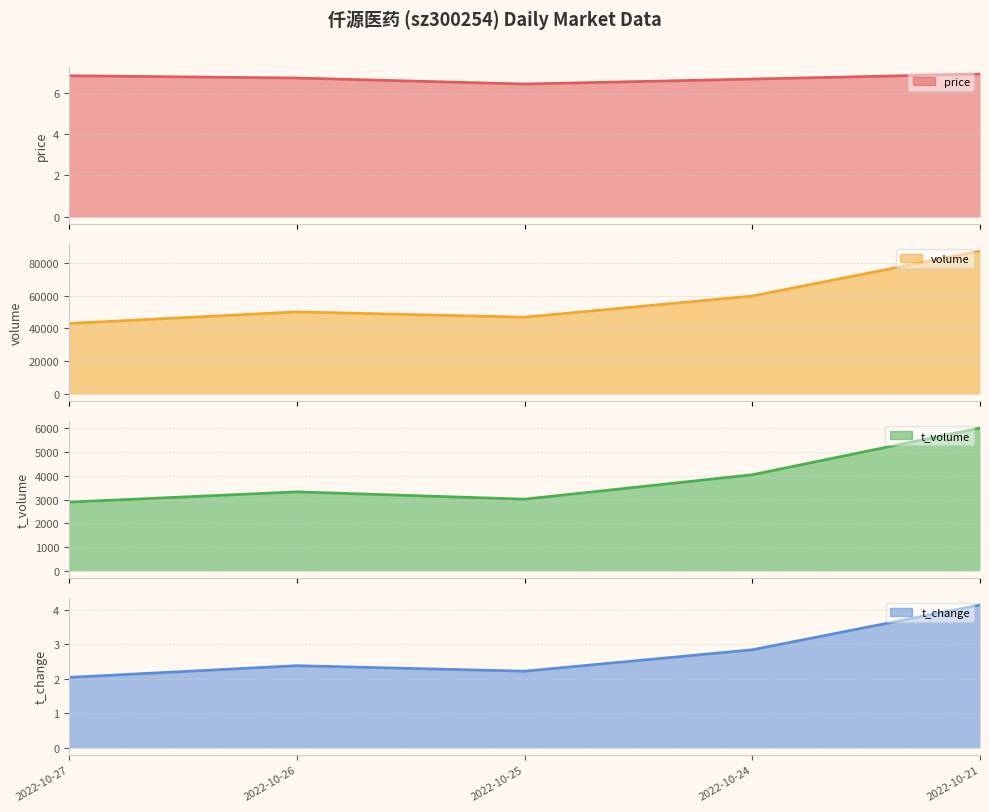

What is the difference between the maximum and minimum values in the volume series?

44210.0